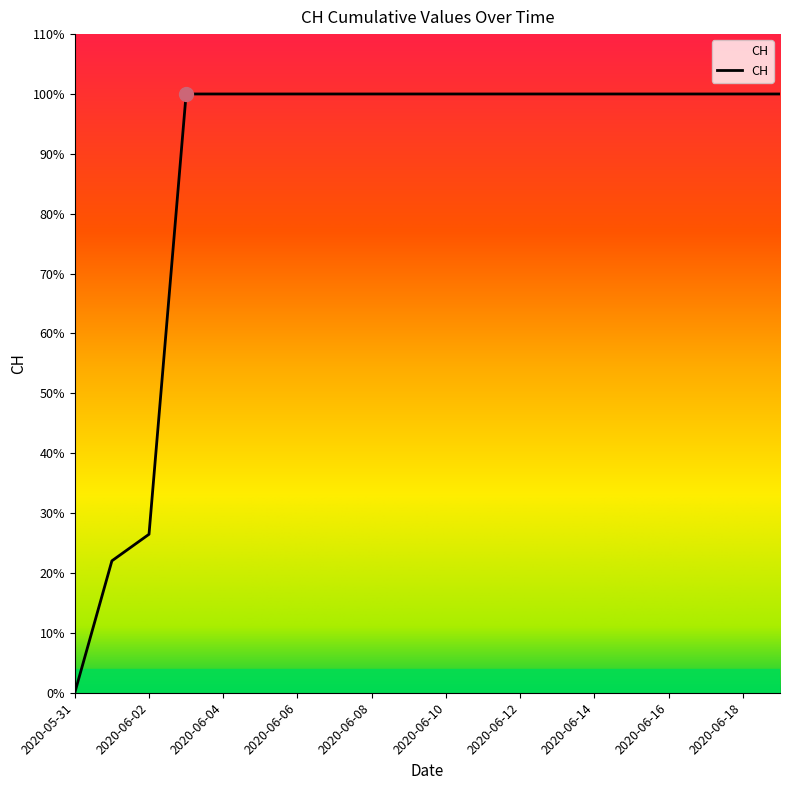

Reading left to right, what are all the values shown in this chart?

2020-05-31=0	2020-06-01=139	2020-06-02=167	2020-06-03=631	2020-06-04=631	2020-06-05=631	2020-06-06=631	2020-06-07=631	2020-06-08=631	2020-06-09=631	2020-06-10=631	2020-06-11=631	2020-06-12=631	2020-06-13=631	2020-06-14=631	2020-06-15=631	2020-06-16=631	2020-06-17=631	2020-06-18=631	2020-06-19=631